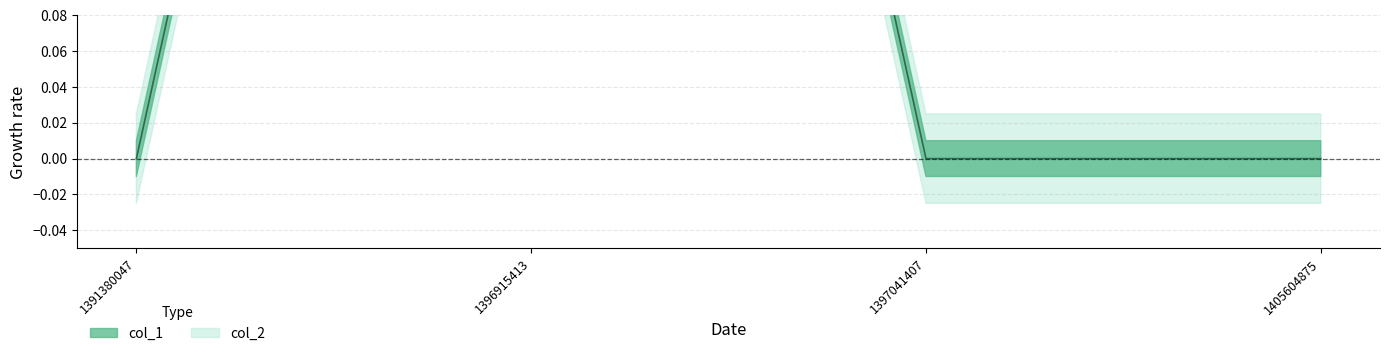

Rank the categories by value from highest to lowest.

1396915413, 1391380047, 1397041407, 1405604875